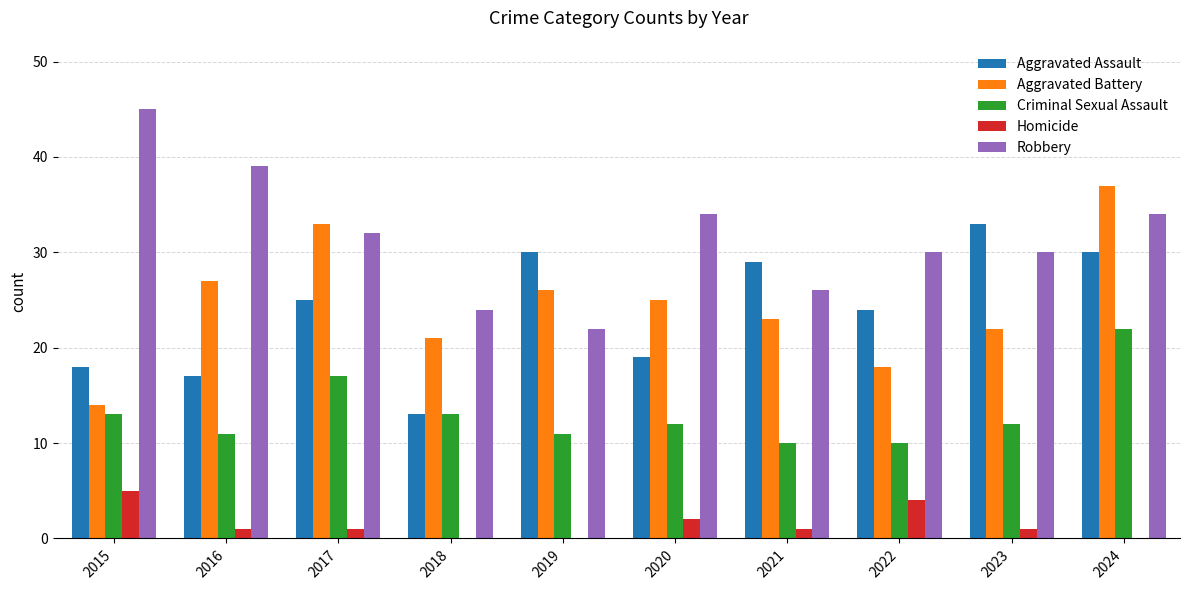

Which series has the largest total across all categories?

Robbery